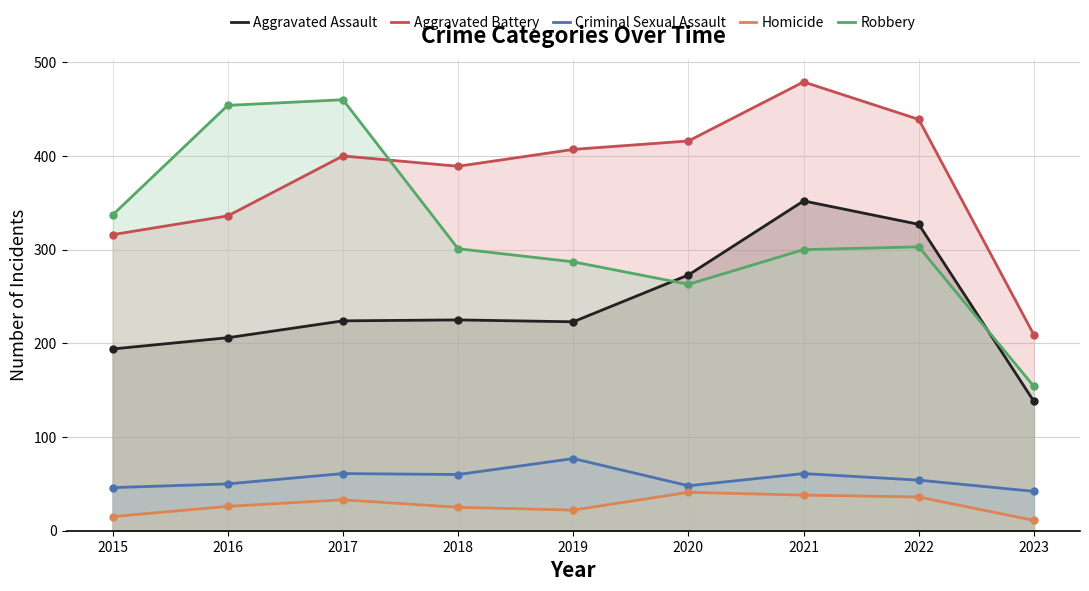

The value of Aggravated Battery at 2022 is 439. True or false?

True